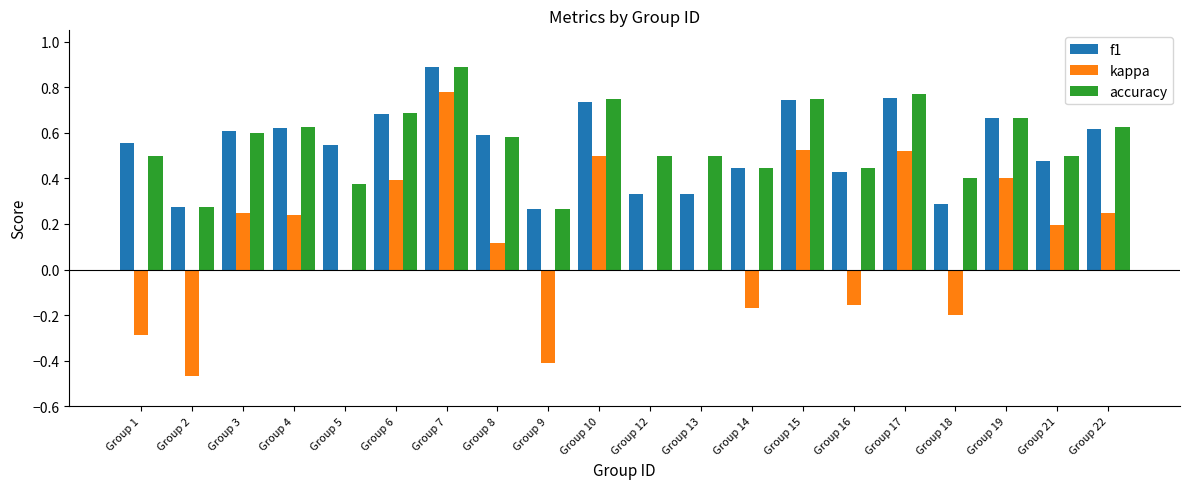

What is the sum of all kappa values?

2.5